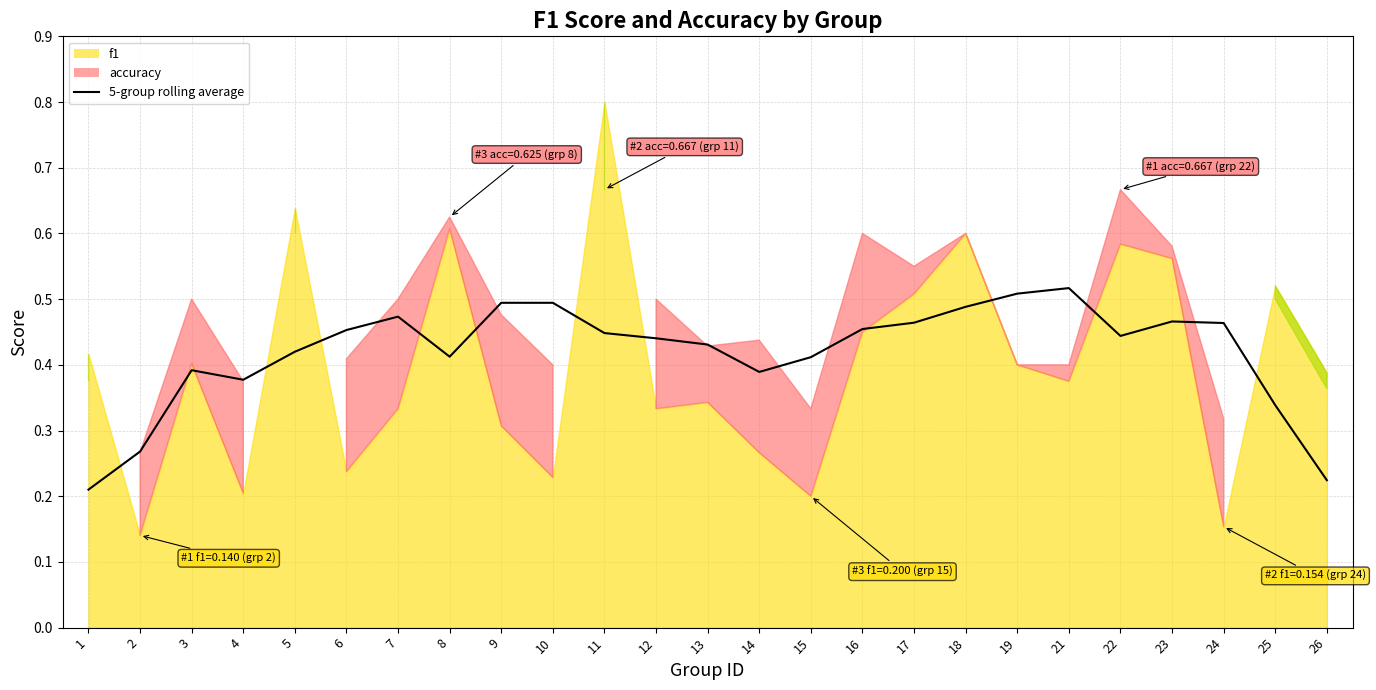

How many lines are shown in the chart?

1